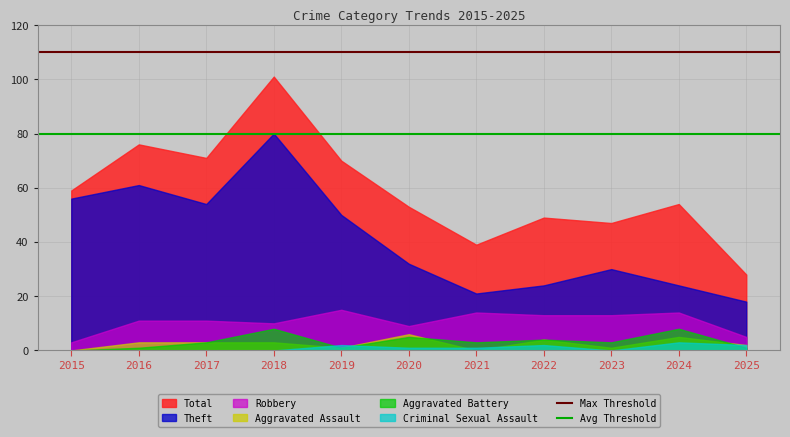

Where is Max Threshold nearest to the value 110?

2015